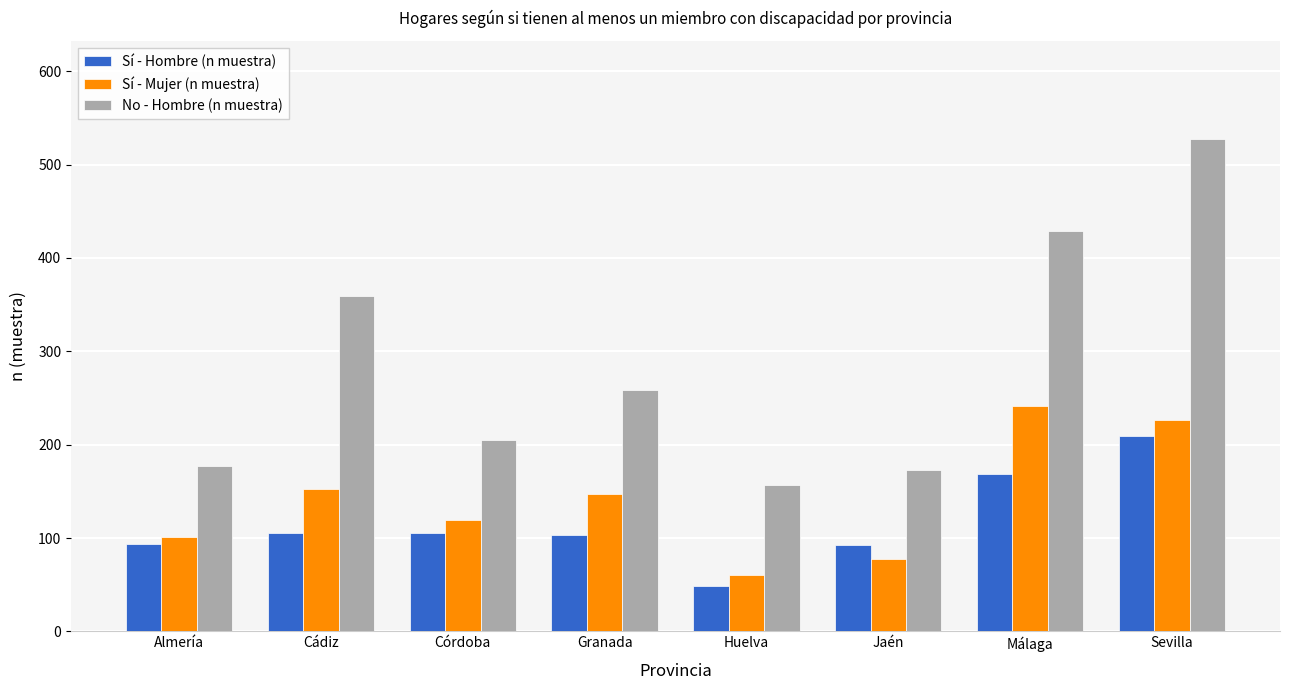

How many data points in Sí - Mujer (n muestra) are less than 147?

4